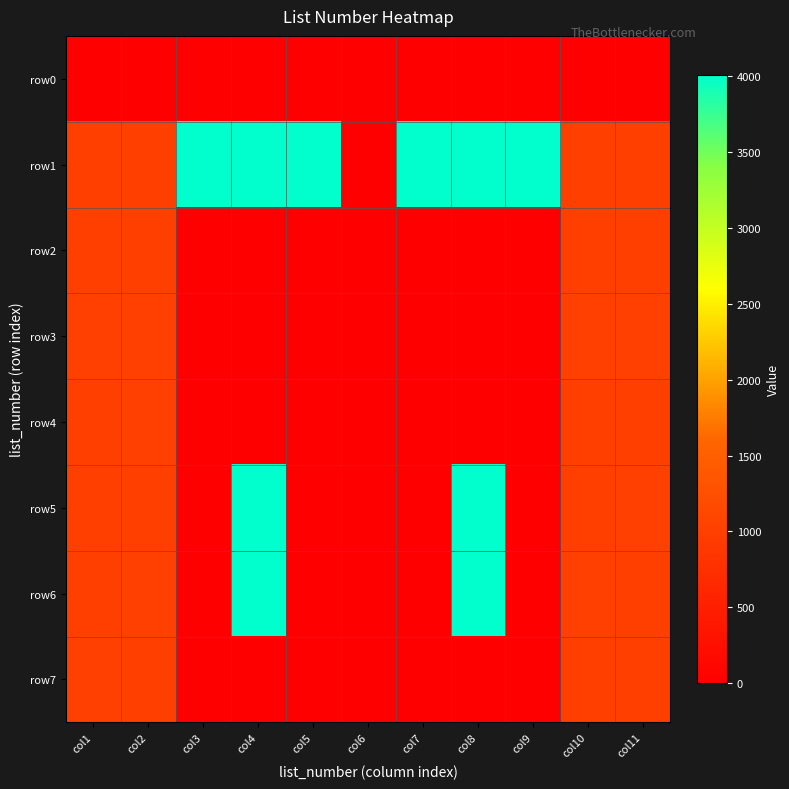

How many data points does each series have?

11